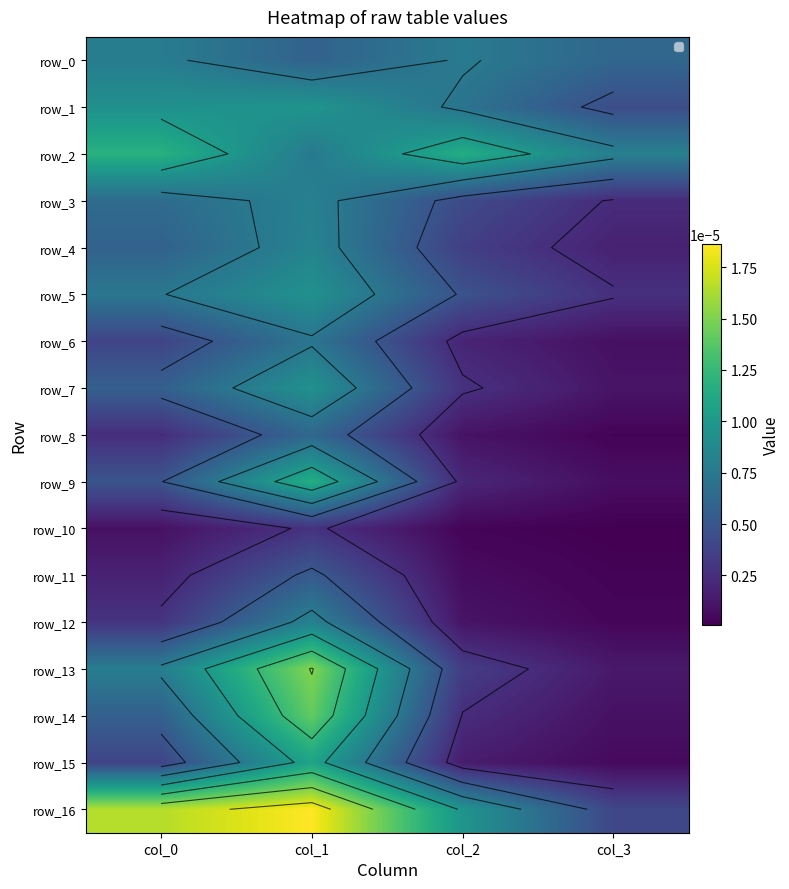

List the series in order of their peak value, highest first.

row_16, row_13, row_14, row_2, row_9, row_15, row_1, row_7, row_5, row_4, row_12, row_3, row_0, row_6, row_8, row_11, row_10